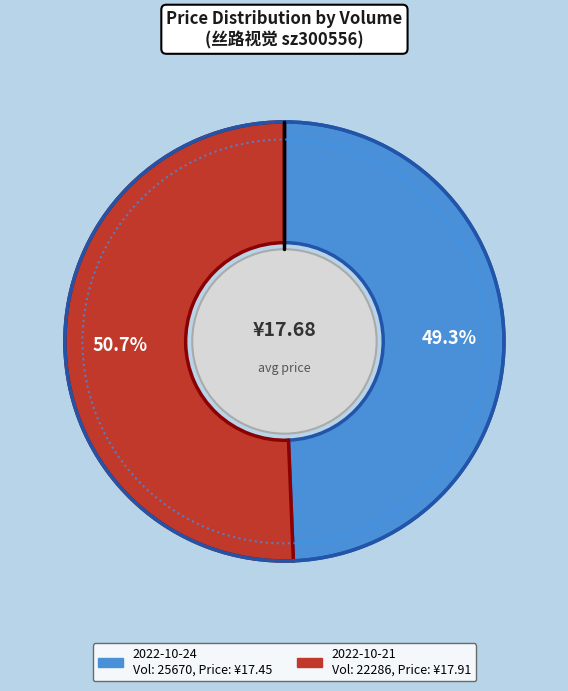

What percentage do 25670 and 22286 together represent?

100.0%